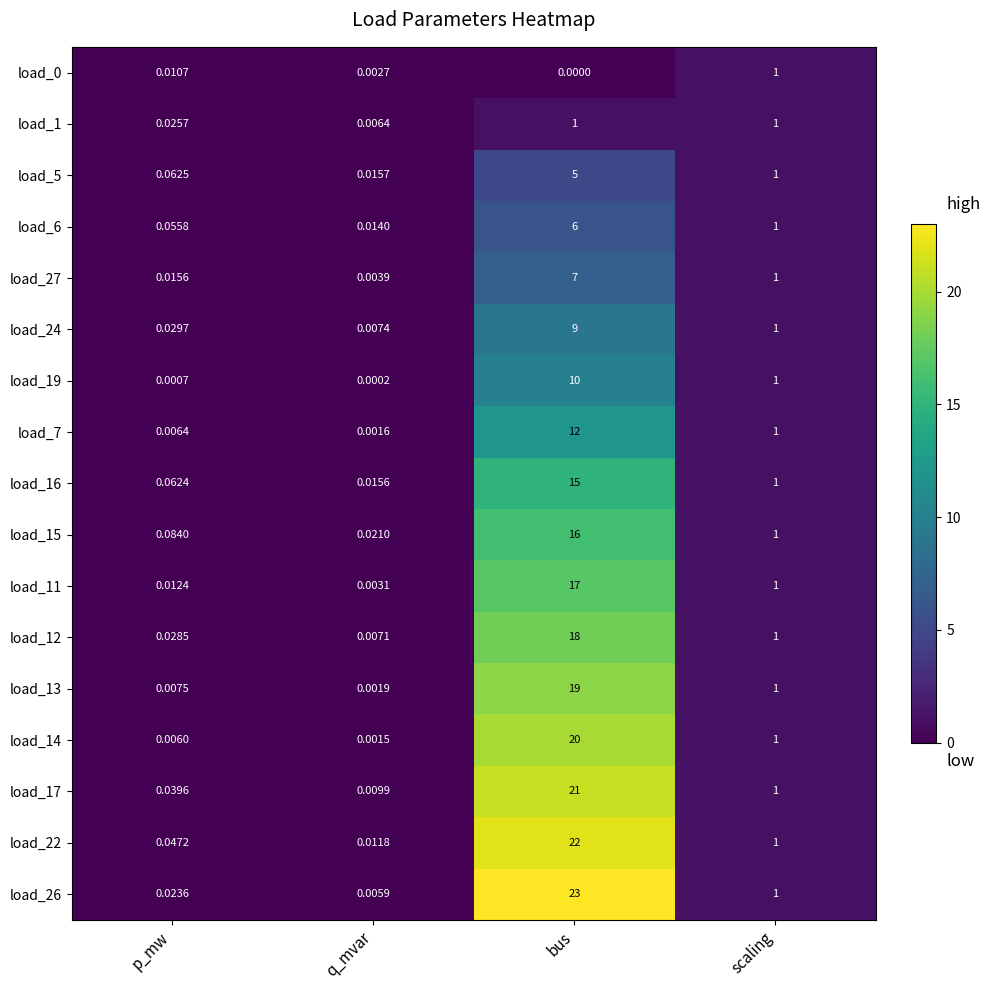

At which category is the sum across all series the highest?

bus